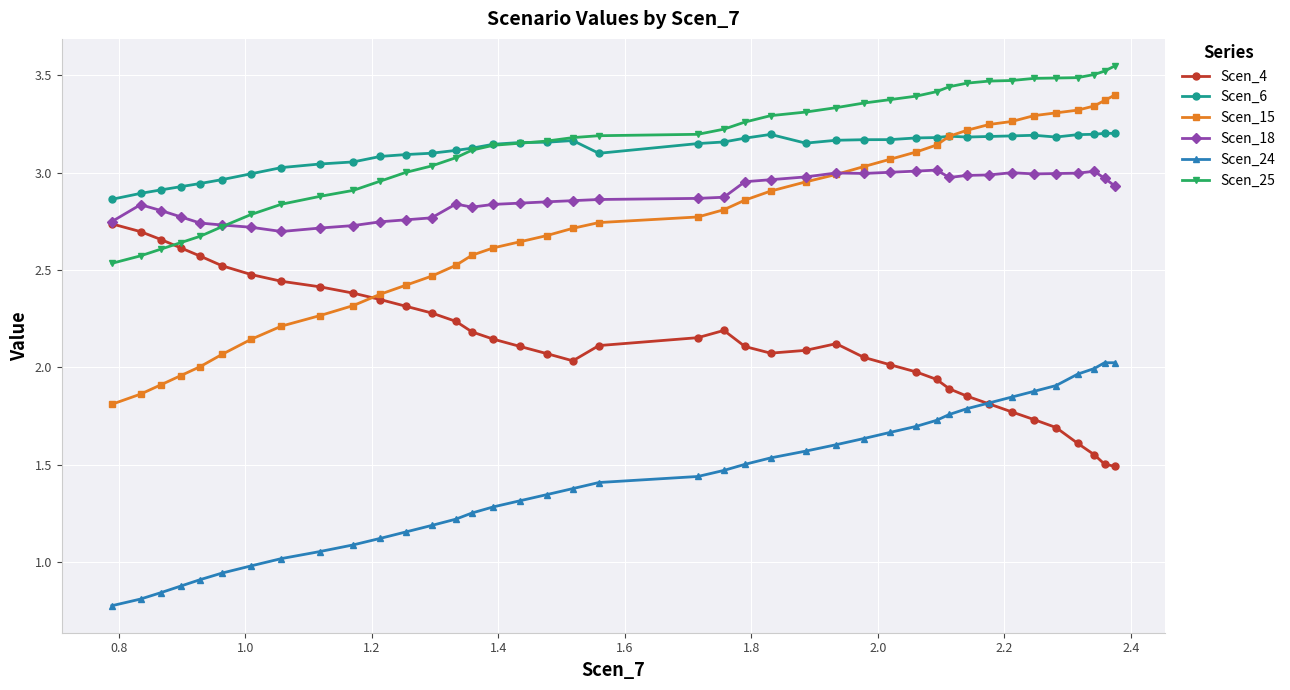

True or false: Scen_6 and Scen_15 intersect in this chart.

True